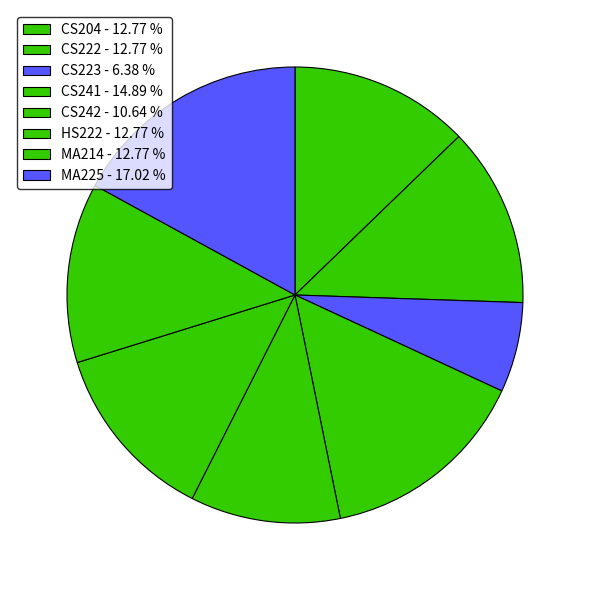

How many segments does this pie chart have?

8